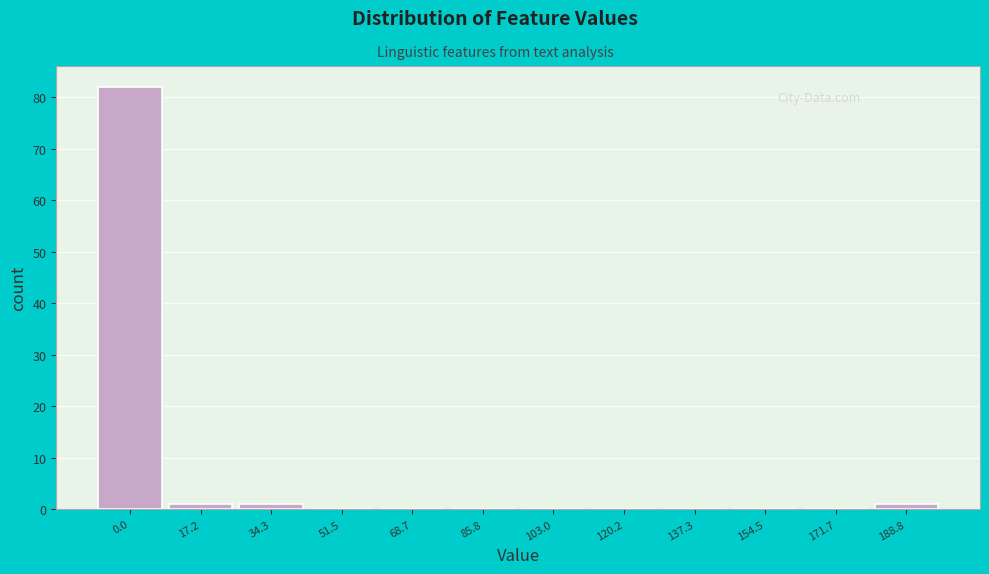

What is the sum of all values?

85